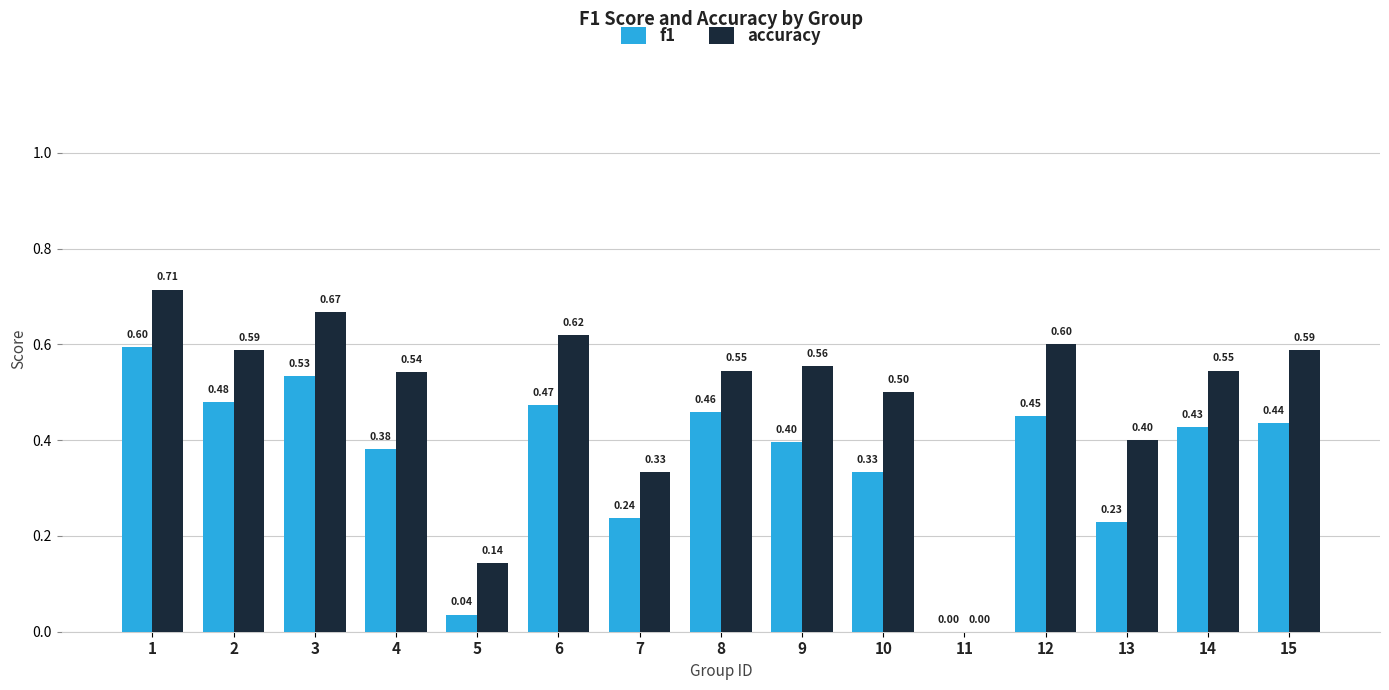

How many groups of bars are there?

15